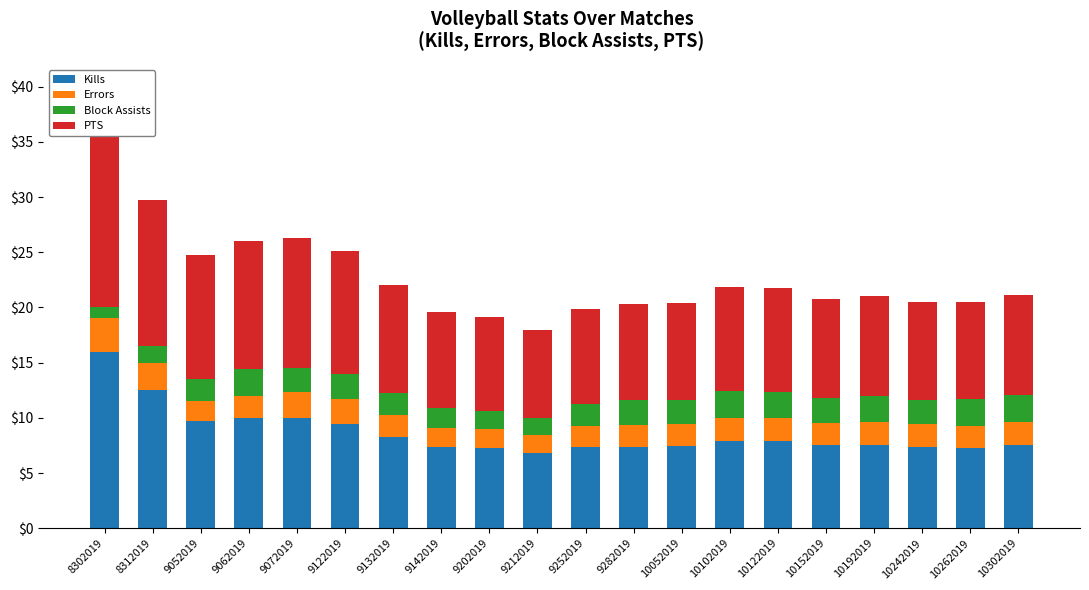

What value does the Errors series have at 9052019?

1.8